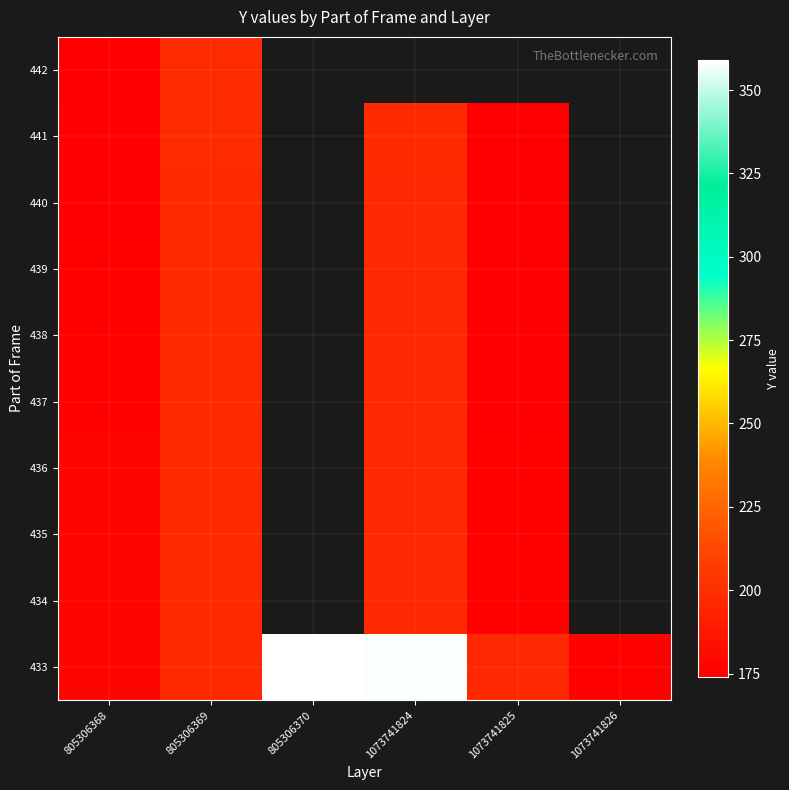

Which has a higher value, 805306369 or 1073741825?

805306369